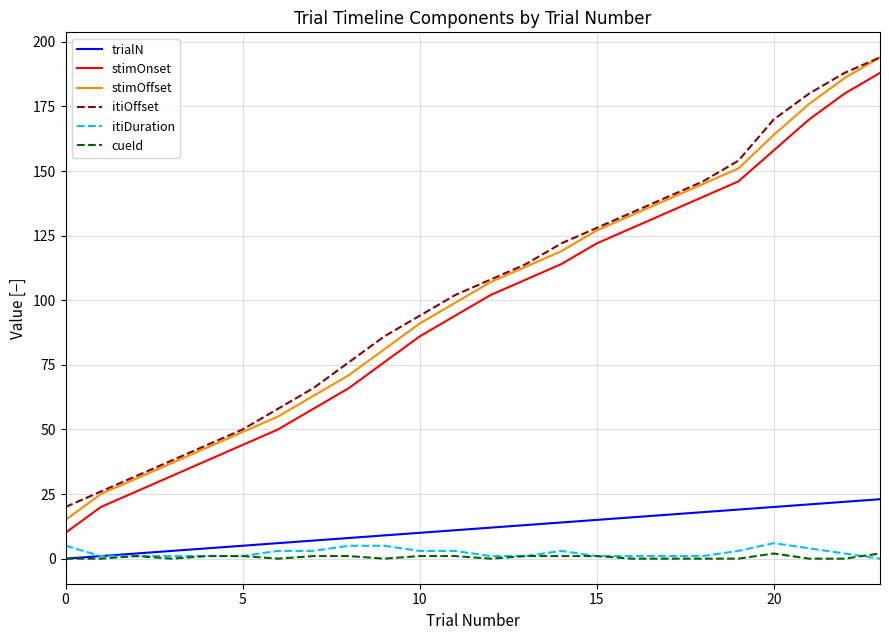

Which series has the largest range (max minus min)?

stimOffset